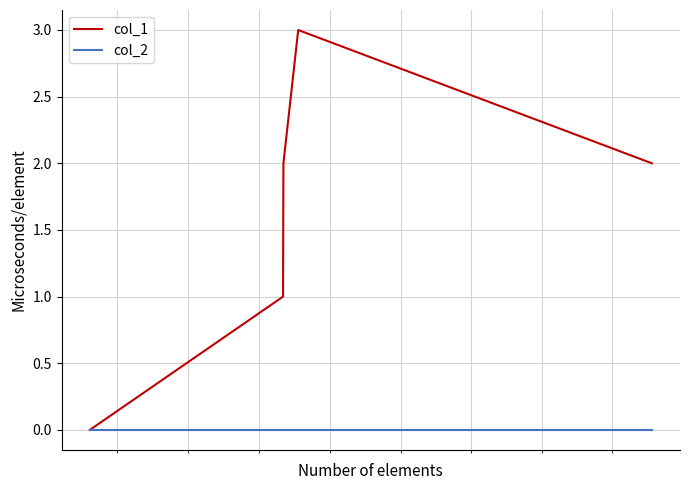

What is the greatest value displayed?

3